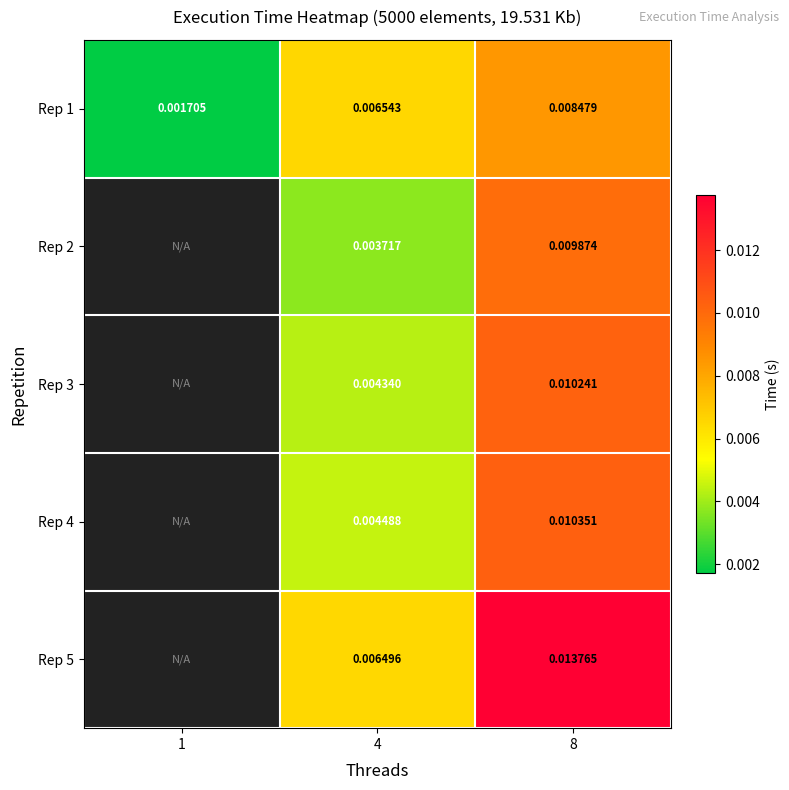

Count the Rep 1 values in the range 0 to 1.

3